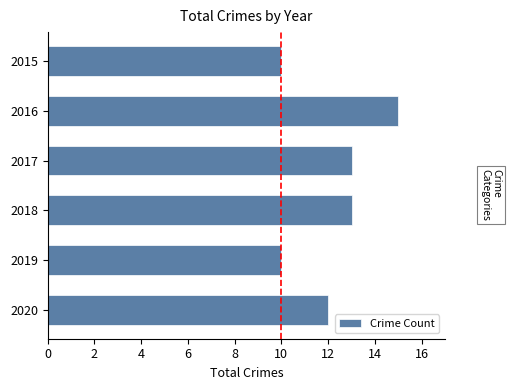

What is the change in value from 2015 to 2017?

+3